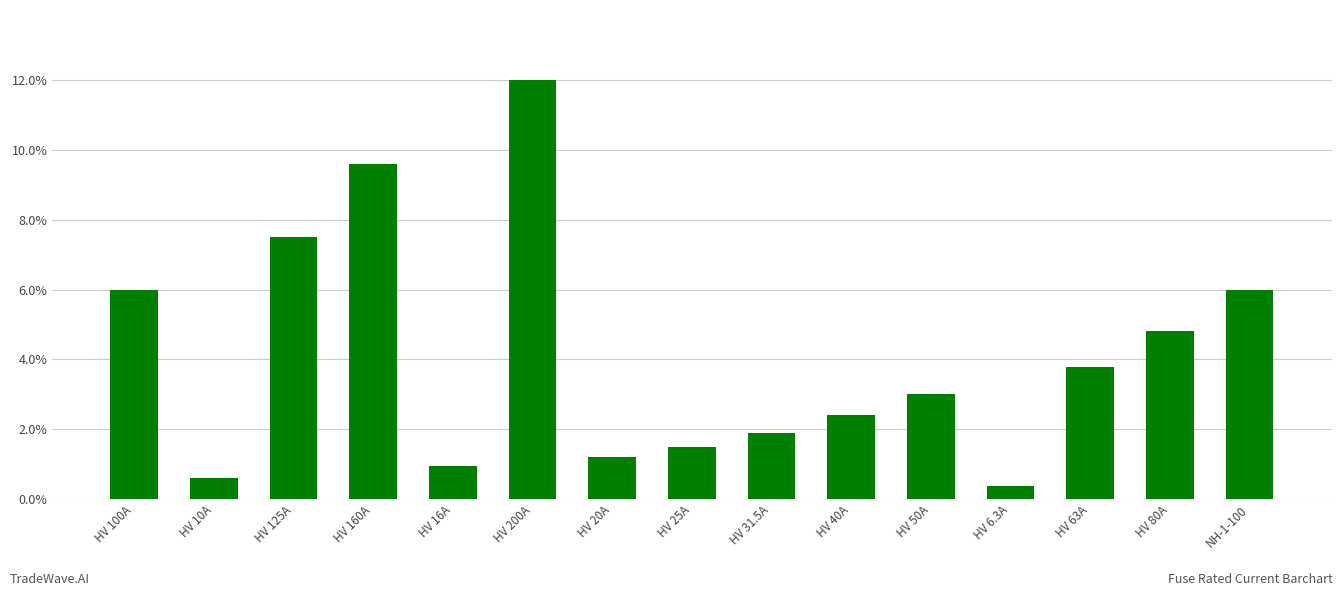

The value at HV 6.3A is 0.4. True or false?

True